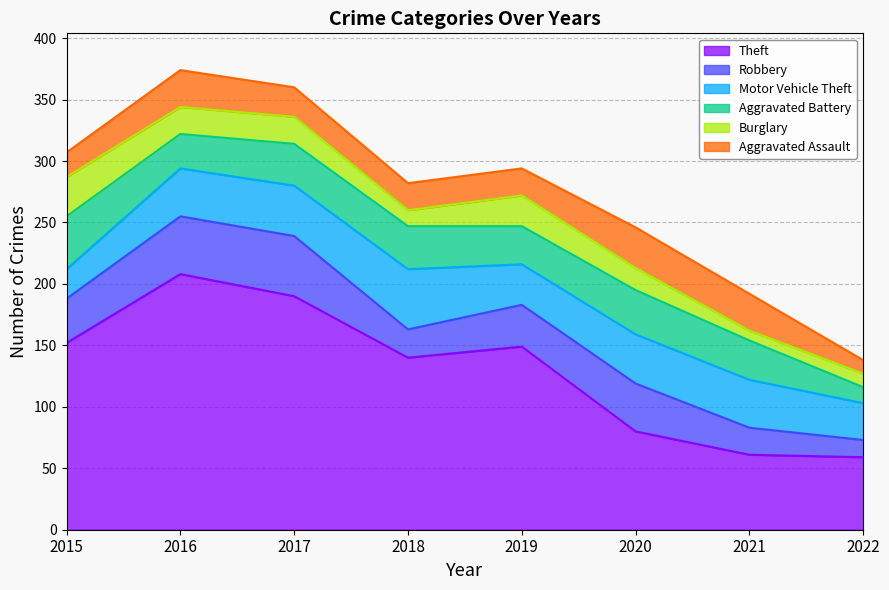

Which series has the largest total across all categories?

Theft